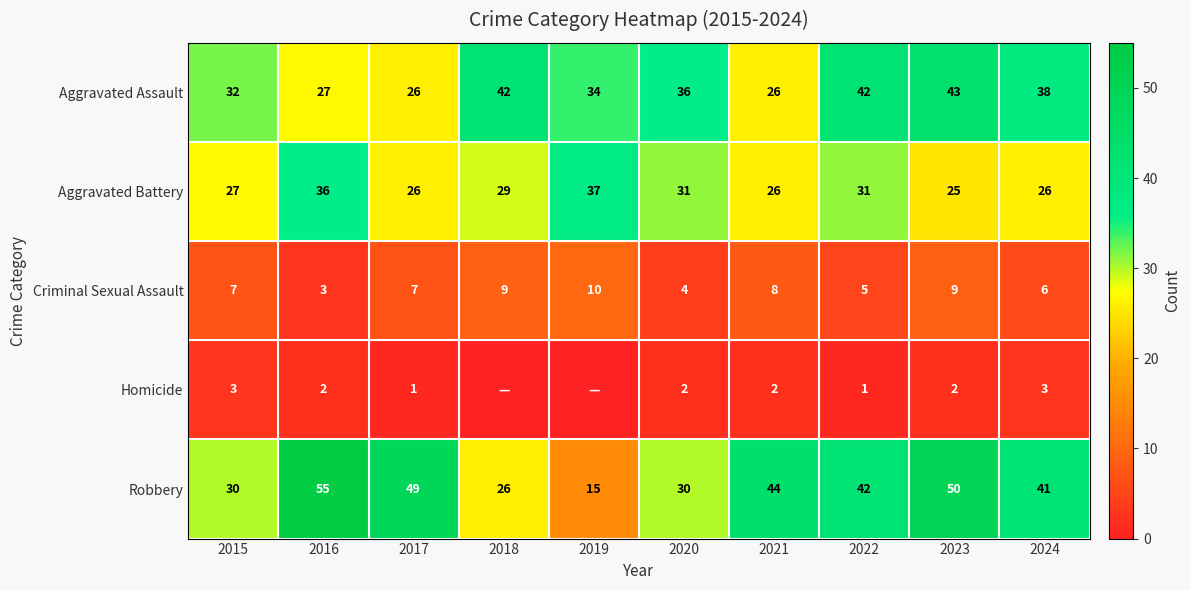

The value of Robbery at 2019 is 25. True or false?

False